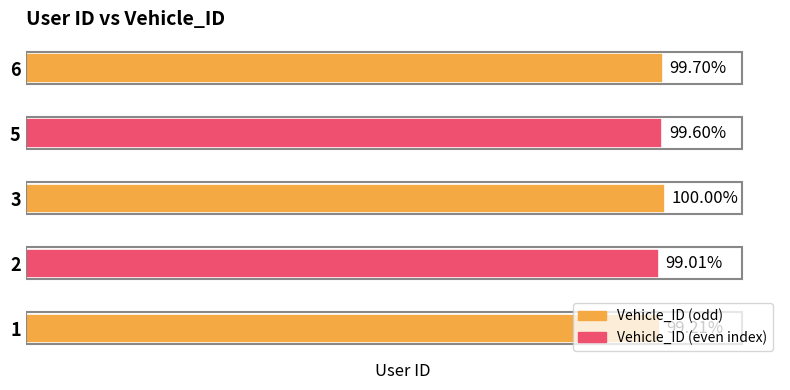

Does the chart contain any negative values?

No